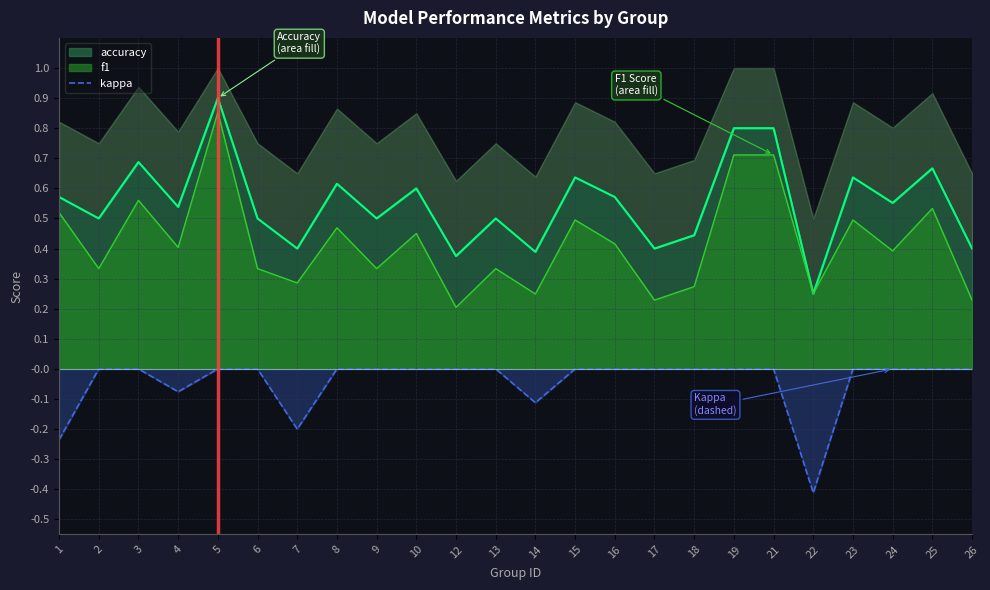

The chart shows a value of -0.3 at 5. True or false?

False